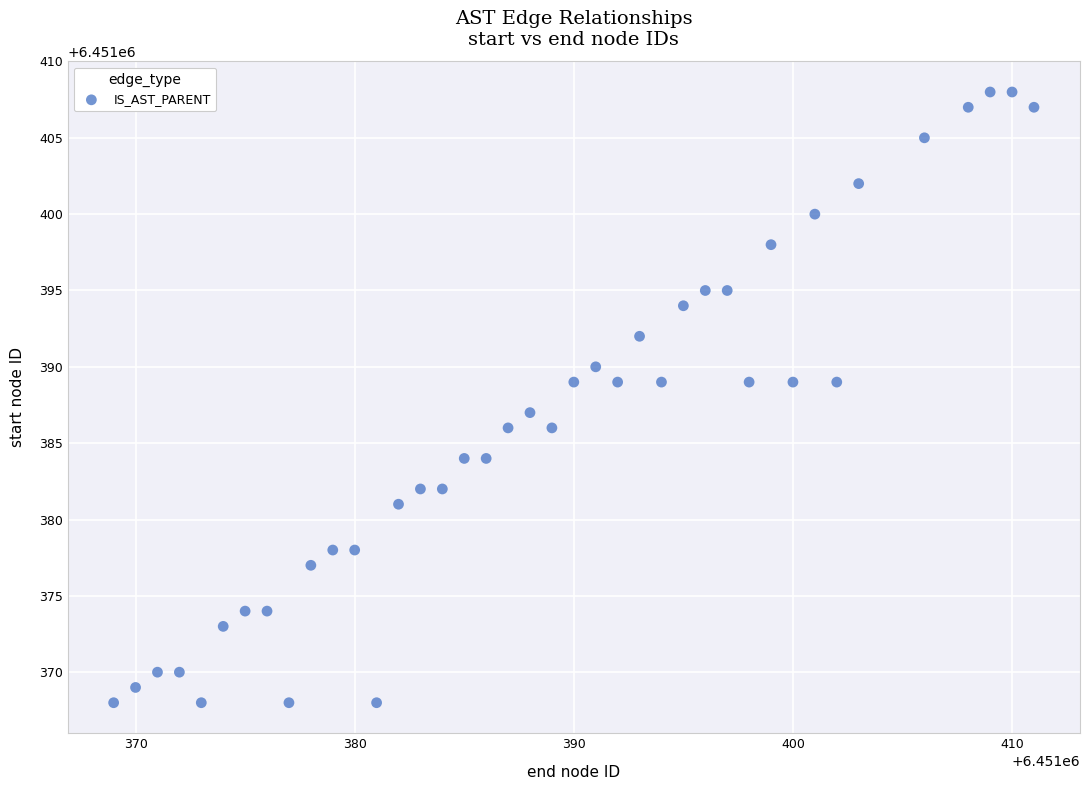

What is the range of Y values (max minus min)?

40